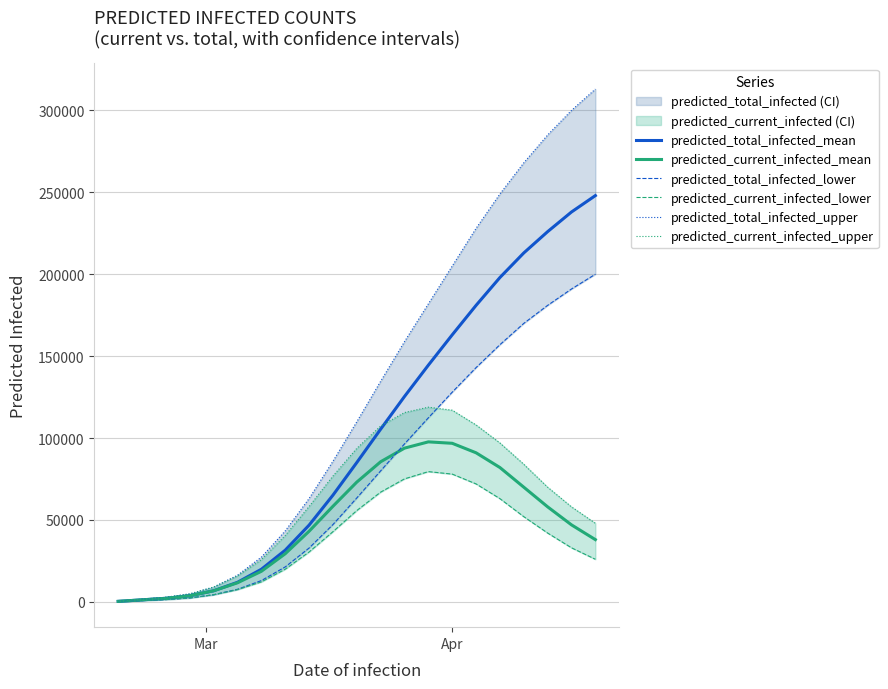

What is the highest value of the predicted_total_infected_mean series?

248000